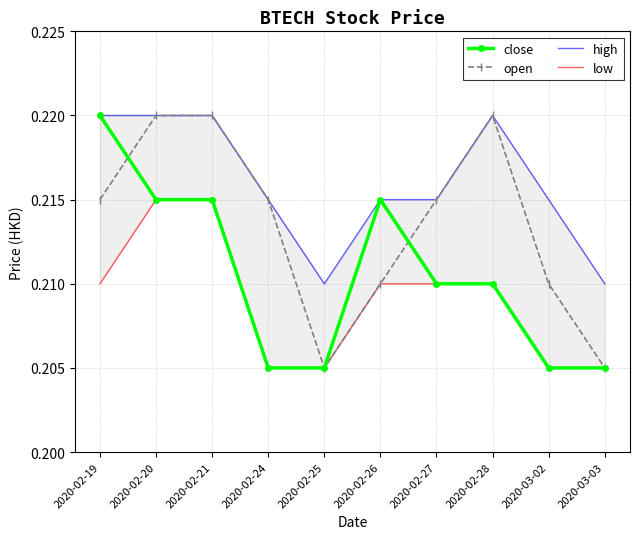

How many categories are shown in the chart?

10